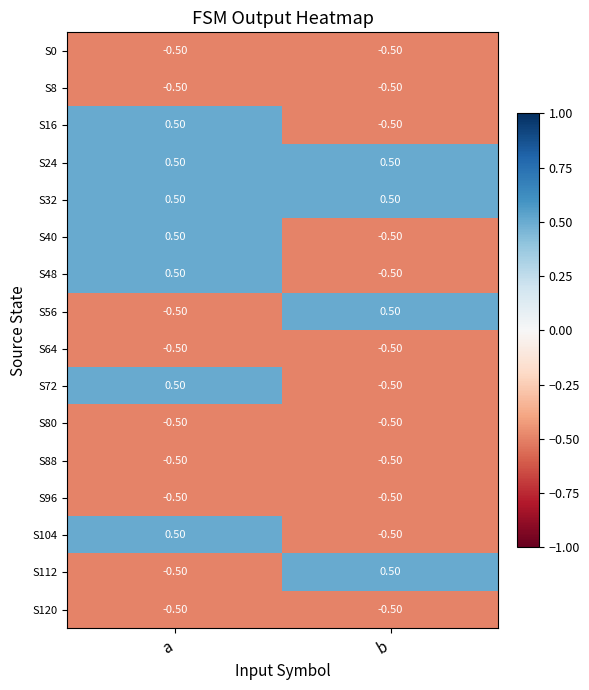

What is the difference between the highest and lowest values at a?

1.0